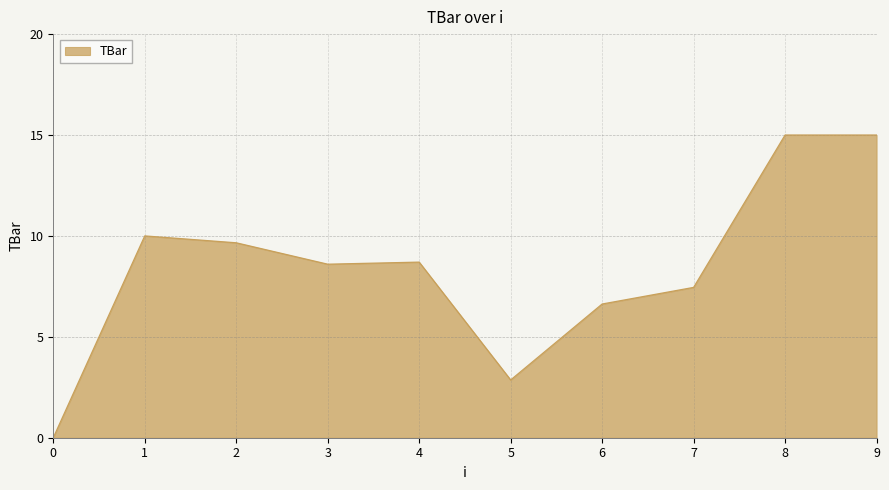

Reading right to left, list all the values displayed in this chart.

15.0	15.0	7.4	6.6	2.9	8.7	8.6	9.7	10.0	0.0